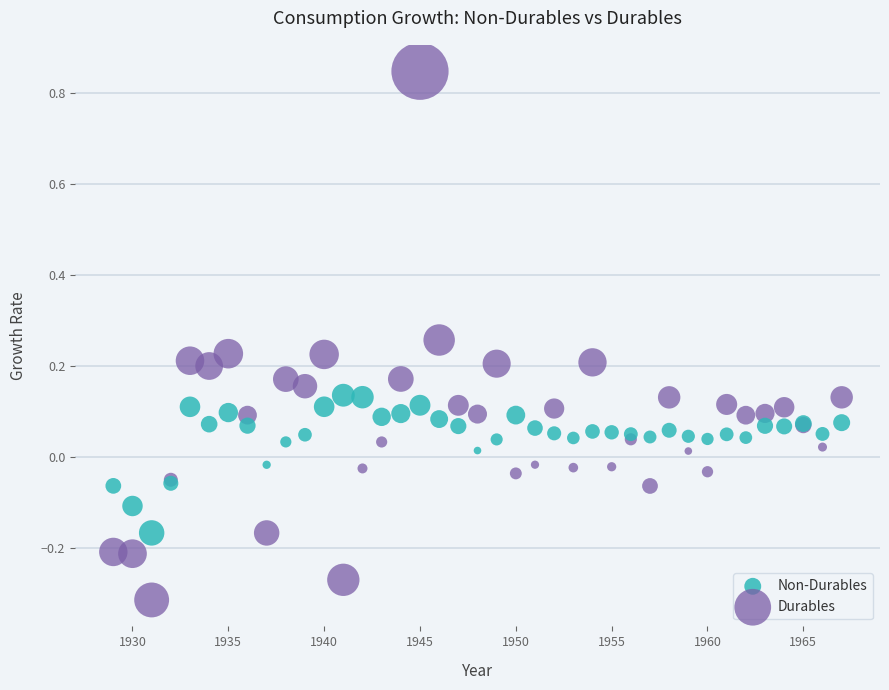

What are all the series names shown in the legend?

Non-Durables, Durables